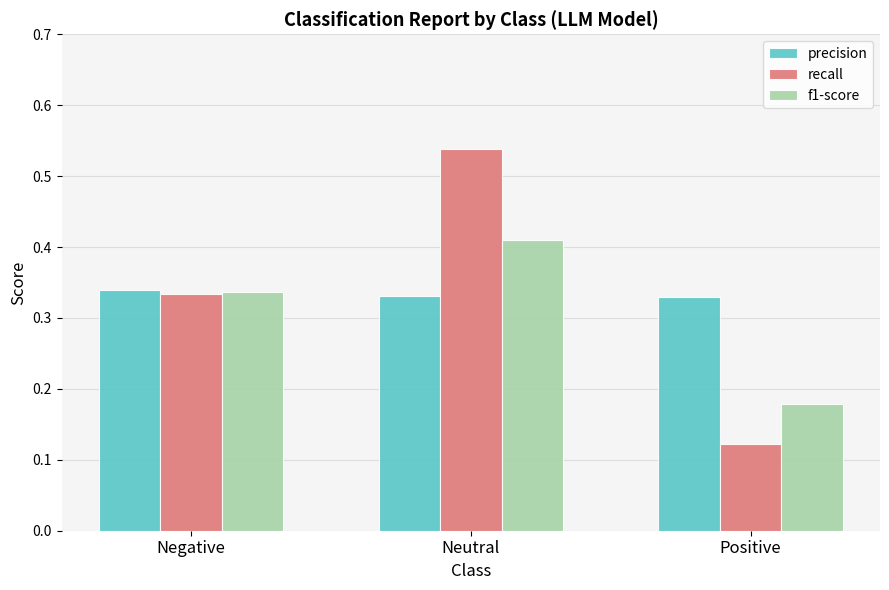

What is the total value across all series at Negative?

1.0